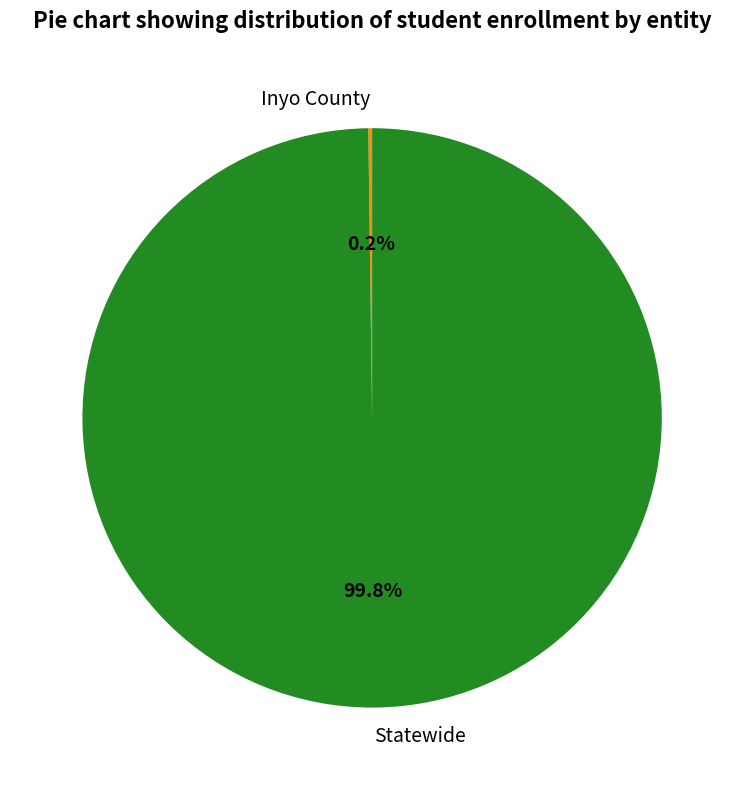

Which slice represents more than half of the pie?

Statewide